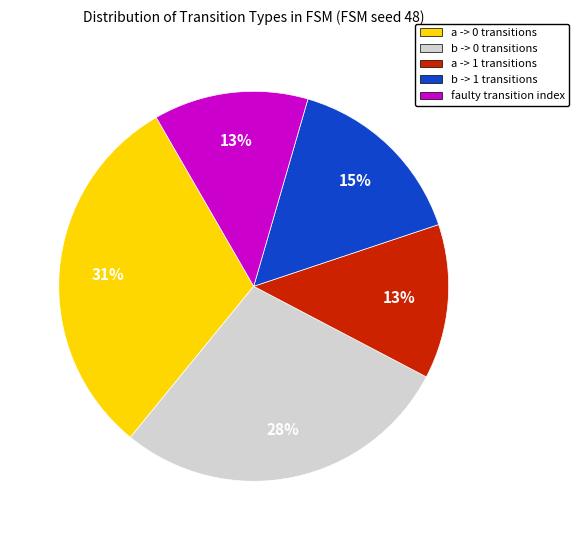

The b -> 0 transitions slice represents 23% of the pie. True or false?

False